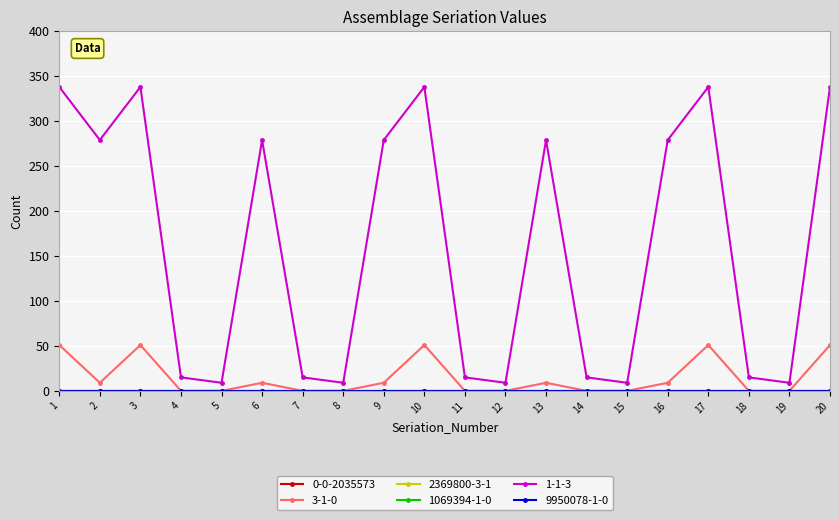

Rank the series by their maximum value, from lowest to highest.

0-0-2035573, 2369800-3-1, 1069394-1-0, 9950078-1-0, 3-1-0, 1-1-3